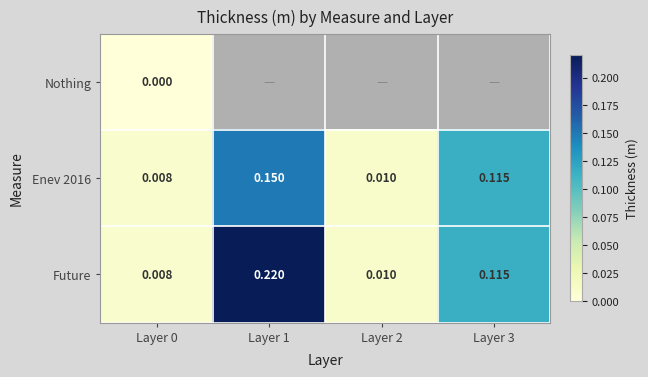

Rank the categories by Enev 2016 value from lowest to highest.

Layer 0, Layer 2, Layer 3, Layer 1